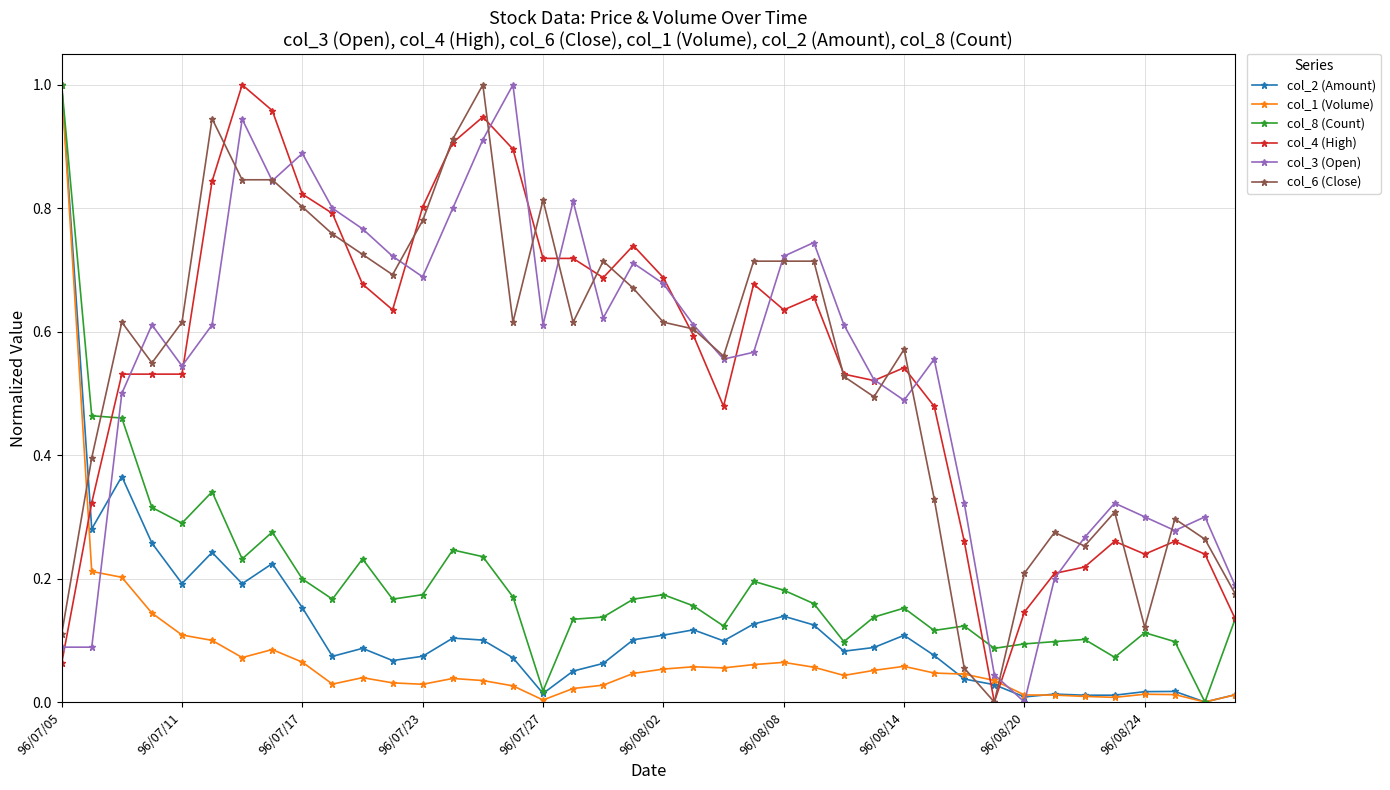

Which series ends up on top after the final intersection of col_1 (Volume) and col_4 (High)?

col_4 (High)